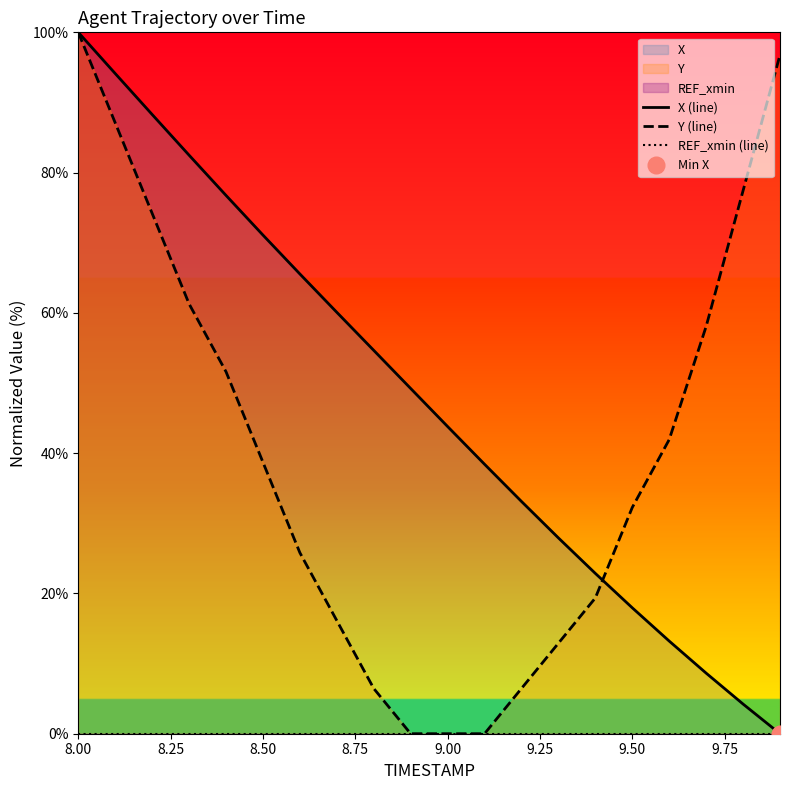

Which series has the largest total across all categories?

X (line)